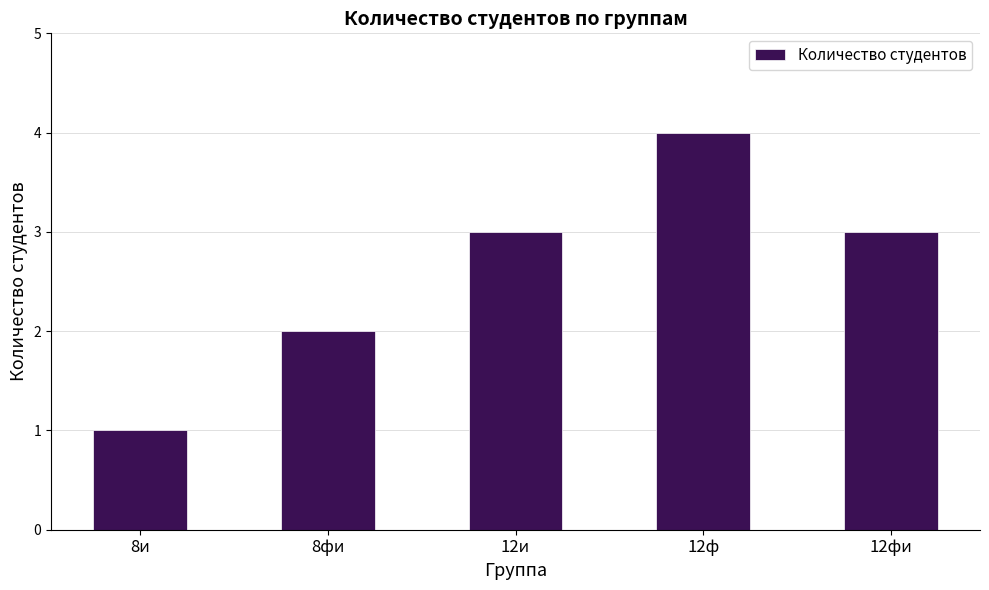

Reading right to left, transcribe all the data shown in this chart.

3	4	3	2	1